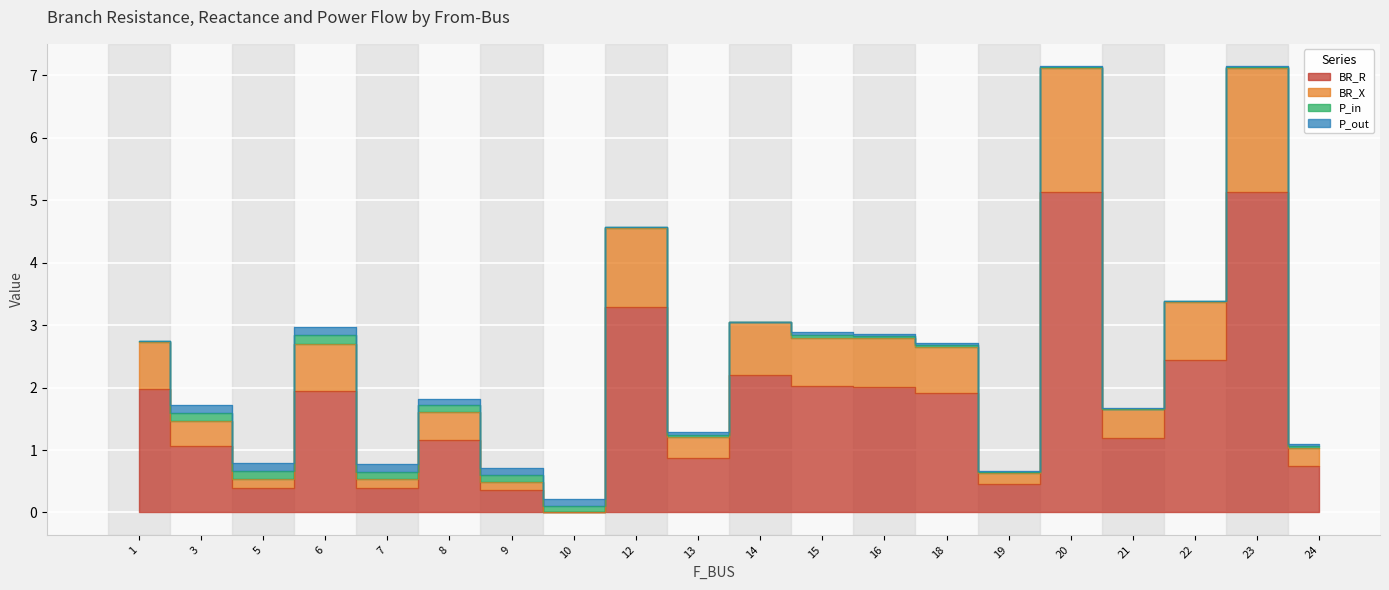

Which has a higher value, 5 or 9?

5